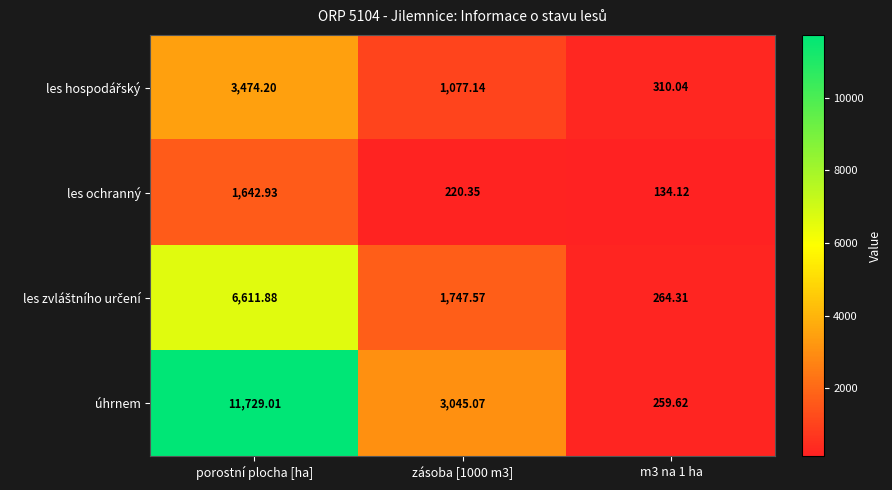

Which category has the highest value in the les ochranný series?

porostní plocha [ha]